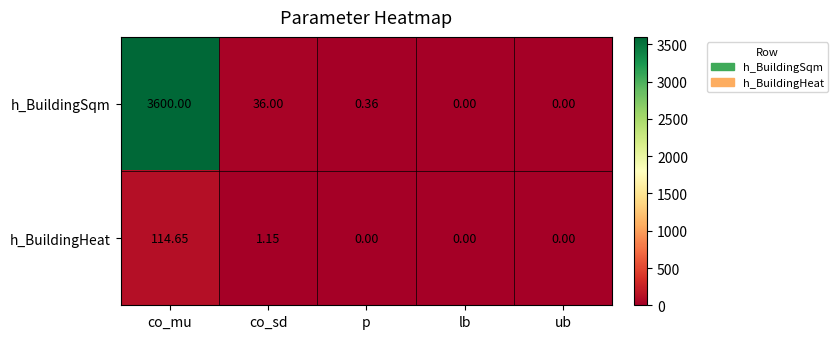

Is the value of h_BuildingSqm at p greater than the value of h_BuildingHeat at co_mu?

No